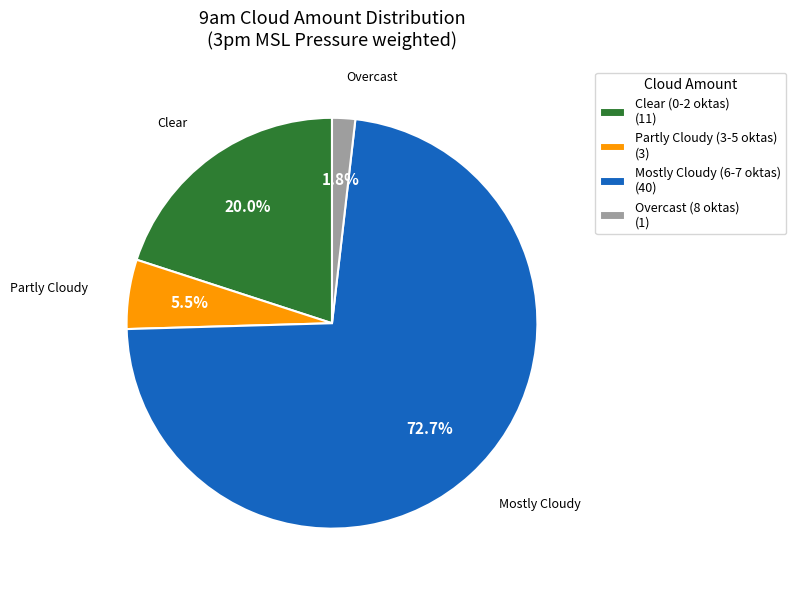

What is the majority slice?

Mostly Cloudy (6-7 oktas) (40)